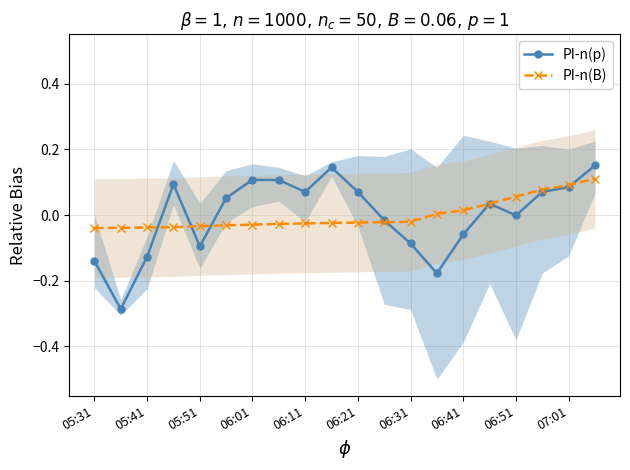

Reading right to left, transcribe all the data shown in this chart.

PI-n(p): 0.2	0.1	0.1	-0.0	0.0	-0.1	-0.2	-0.1	-0.0	0.1	0.1	0.1	0.1	0.1	0.1	-0.1	0.1	-0.1	-0.3	-0.1
PI-n(B): 0.1	0.1	0.1	0.1	0.0	0.0	0.0	-0.0	-0.0	-0.0	-0.0	-0.0	-0.0	-0.0	-0.0	-0.0	-0.0	-0.0	-0.0	-0.0